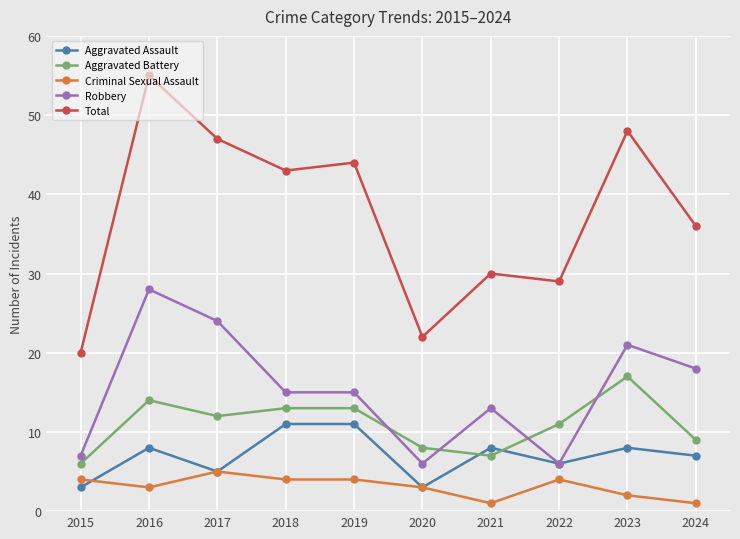

Rank the series by their maximum value, from highest to lowest.

Total, Robbery, Aggravated Battery, Aggravated Assault, Criminal Sexual Assault